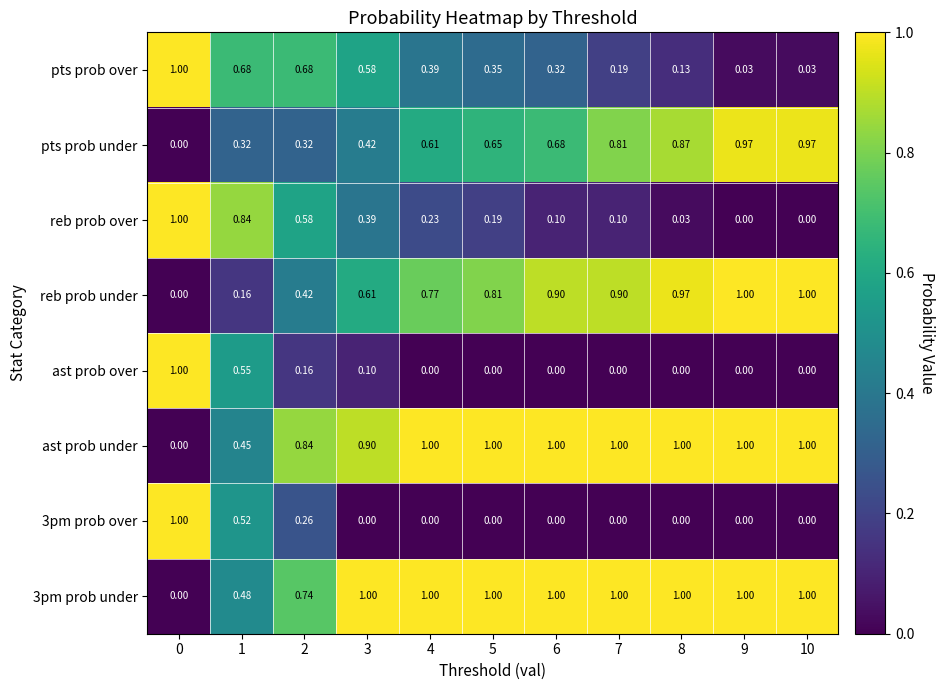

Is the value of pts prob under at 1 greater than the value of reb prob under at 4?

No